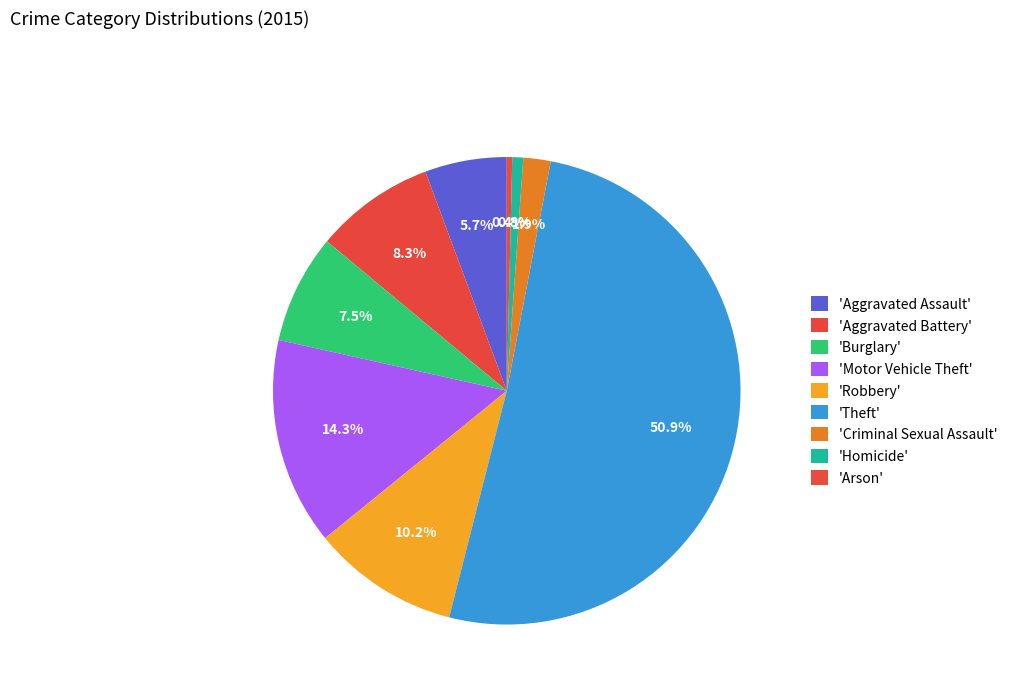

How many slices are in this pie chart?

9